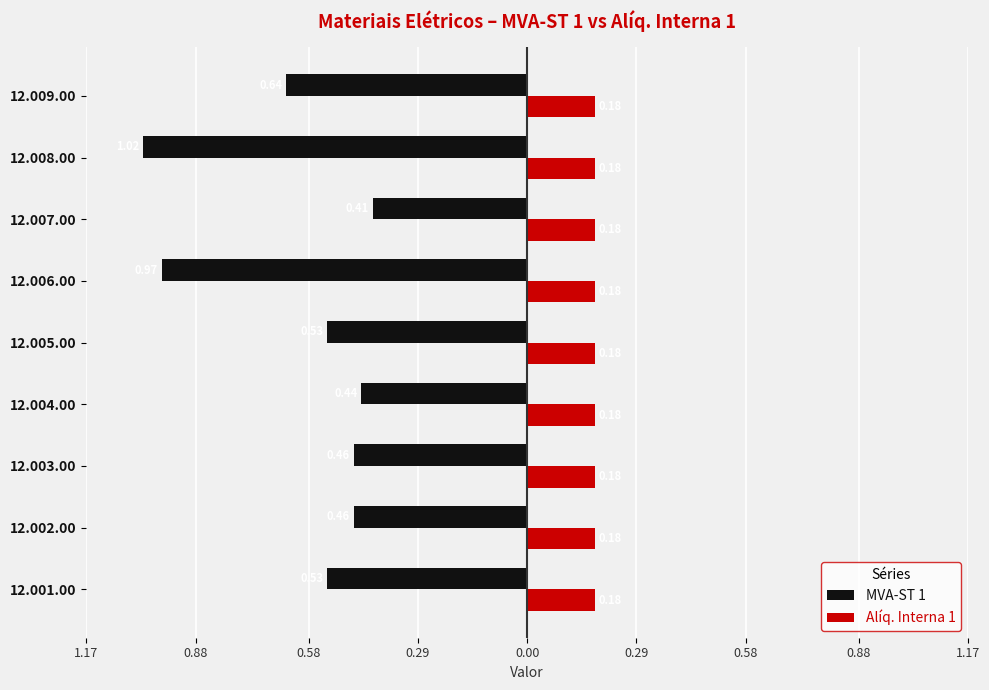

What are all the series names shown in the legend?

MVA-ST 1, Alíq. Interna 1